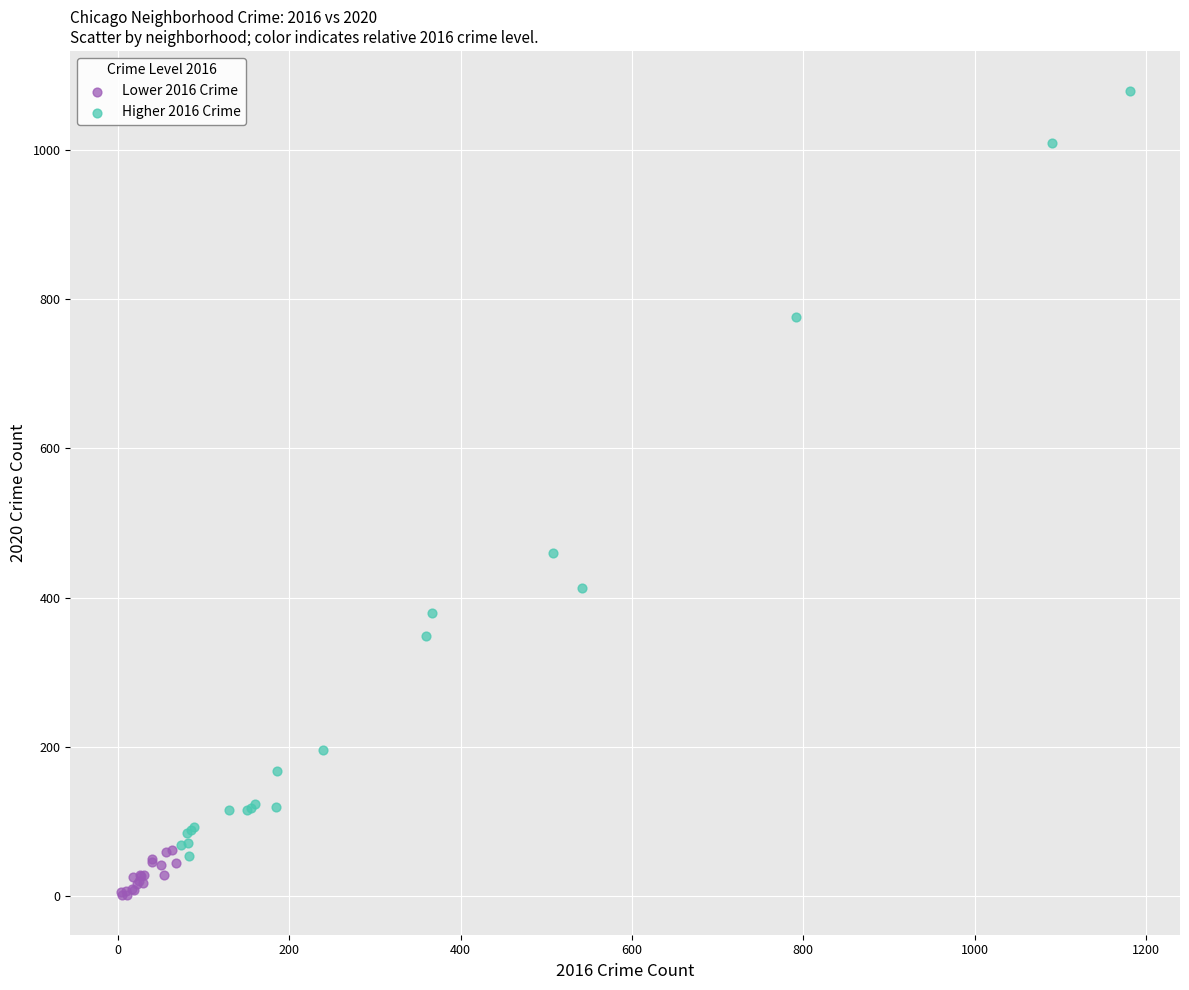

Which series reaches the maximum Y coordinate?

Higher 2016 Crime